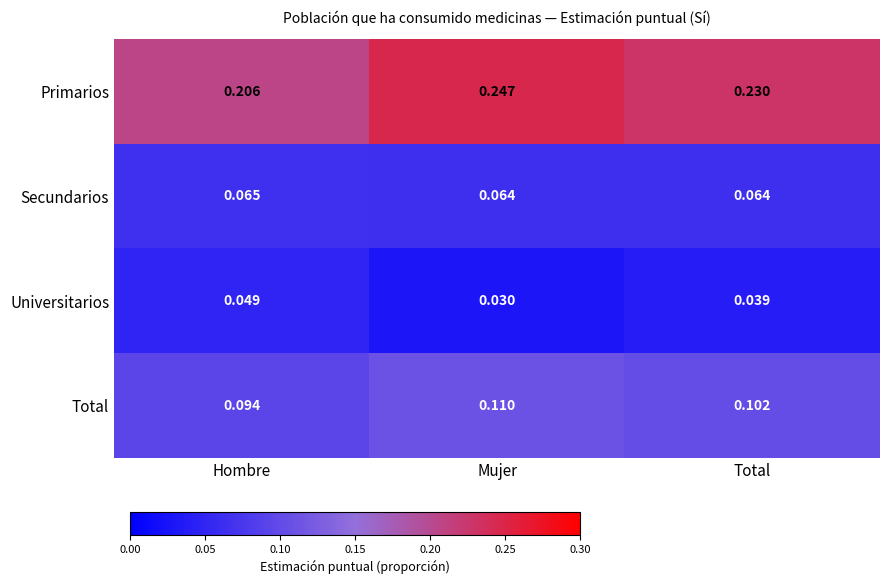

How many categories are shown in the chart?

3